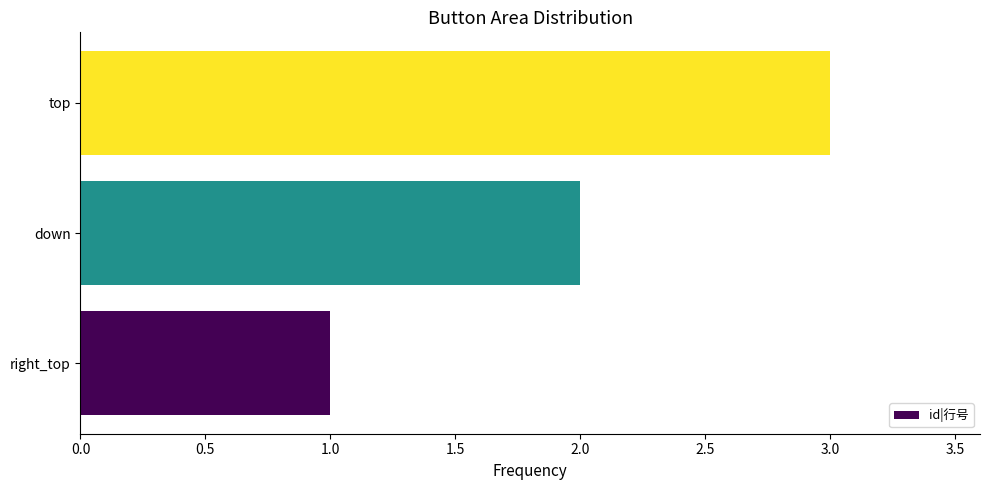

What is the difference between the maximum and minimum values?

2